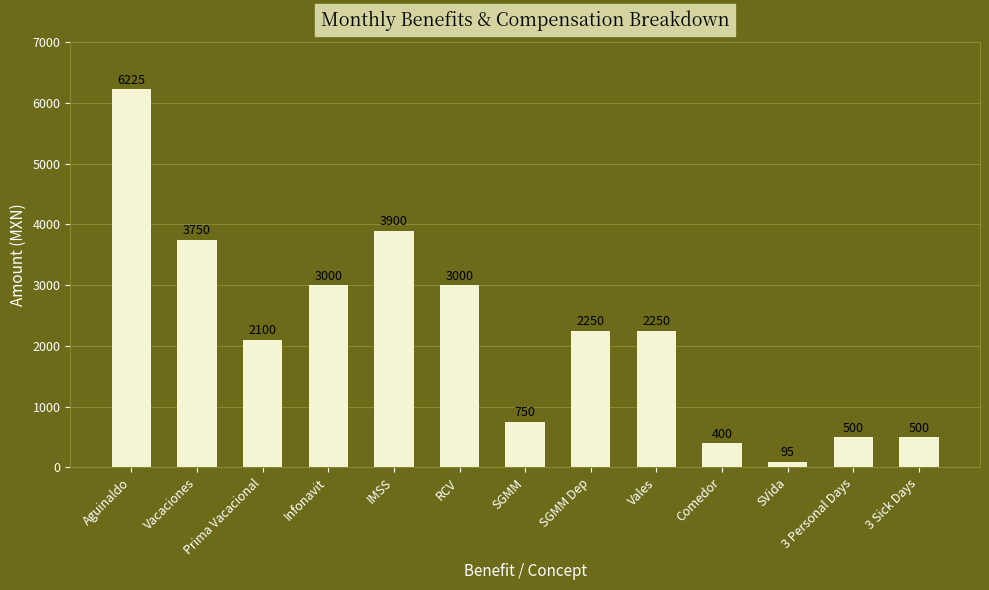

Reading right to left, list all the values displayed in this chart.

500	500	95	400	2250	2250	750	3000	3900	3000	2100	3750	6225